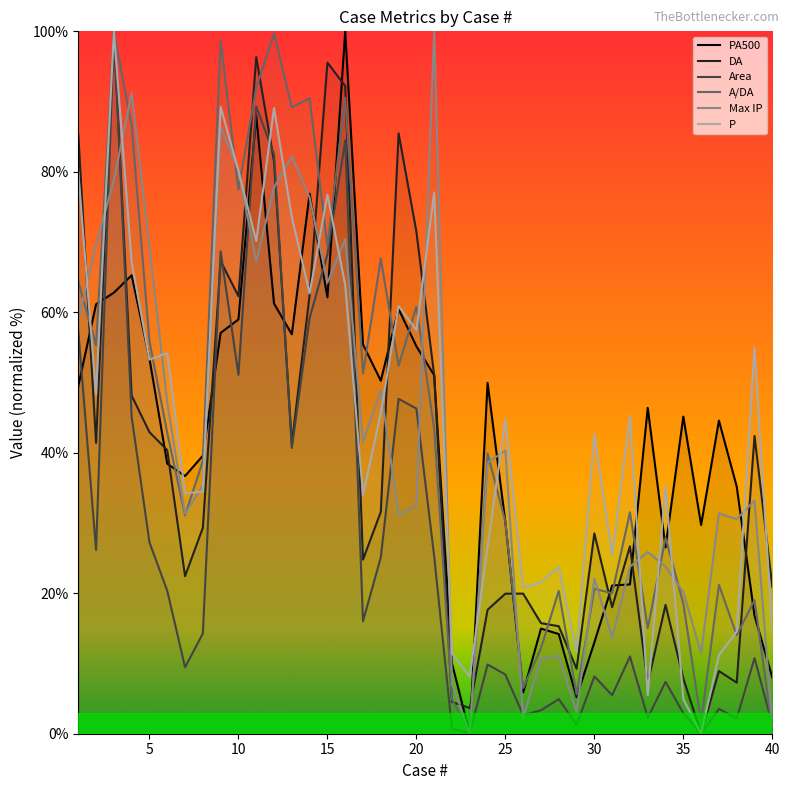

True or false: A/DA has more than 2 interior local peaks.

True